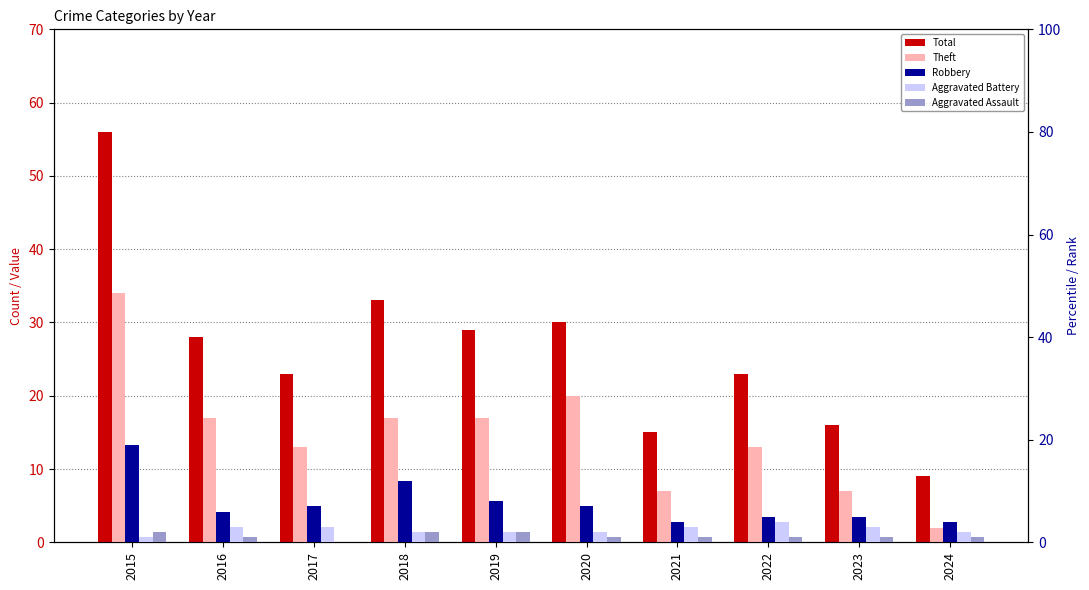

What is the greatest value displayed?

56